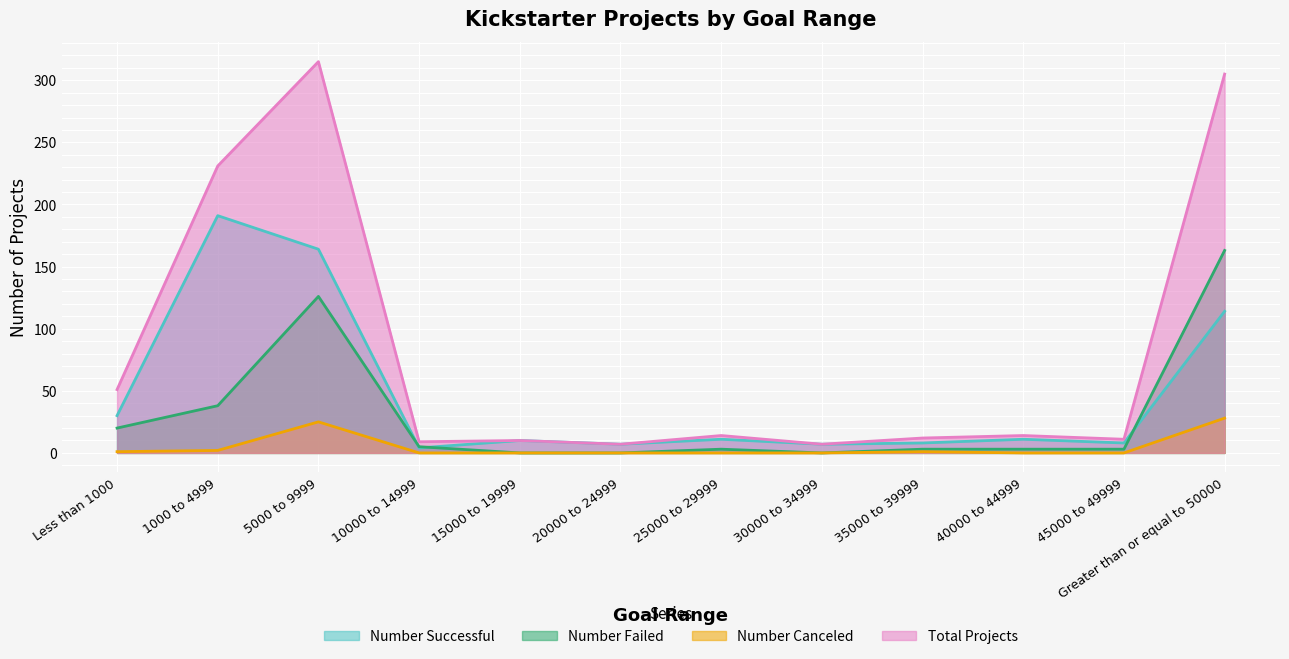

True or false: Total Projects and Number Successful cross at least once.

False